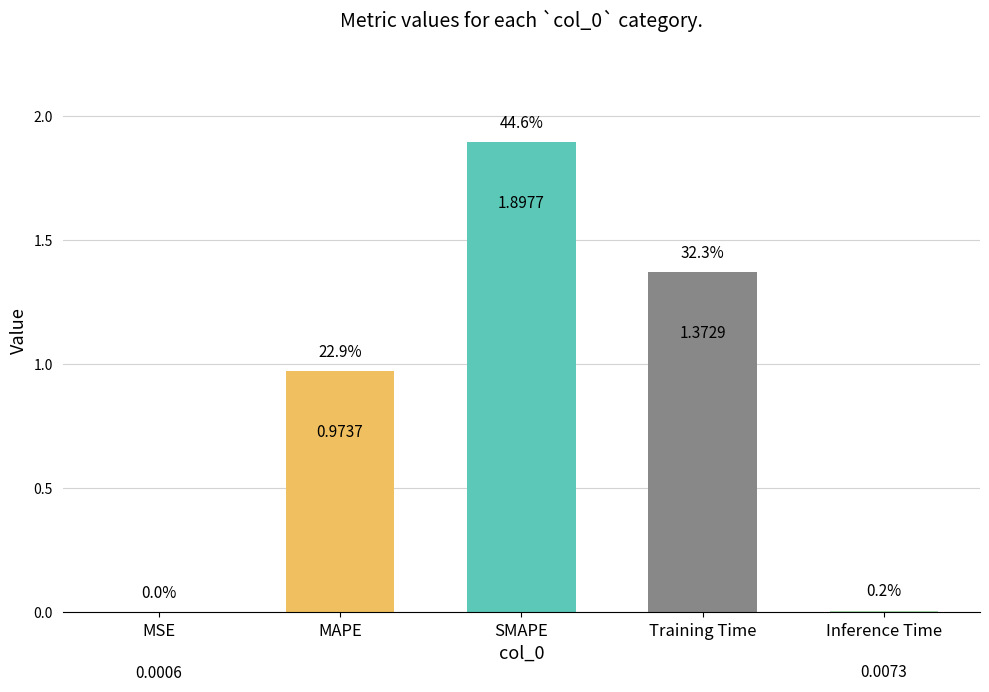

At which label is the value closest to 0?

MSE